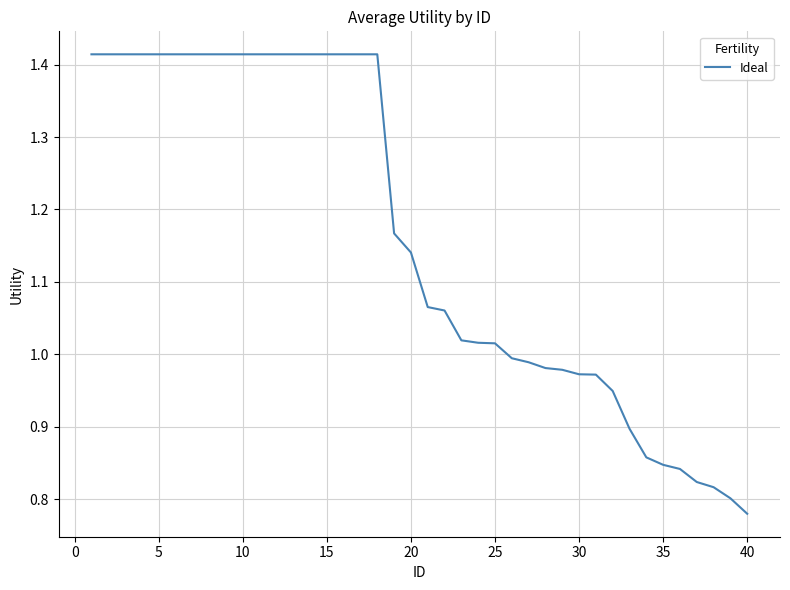

What is the difference between the maximum and minimum values?

0.6